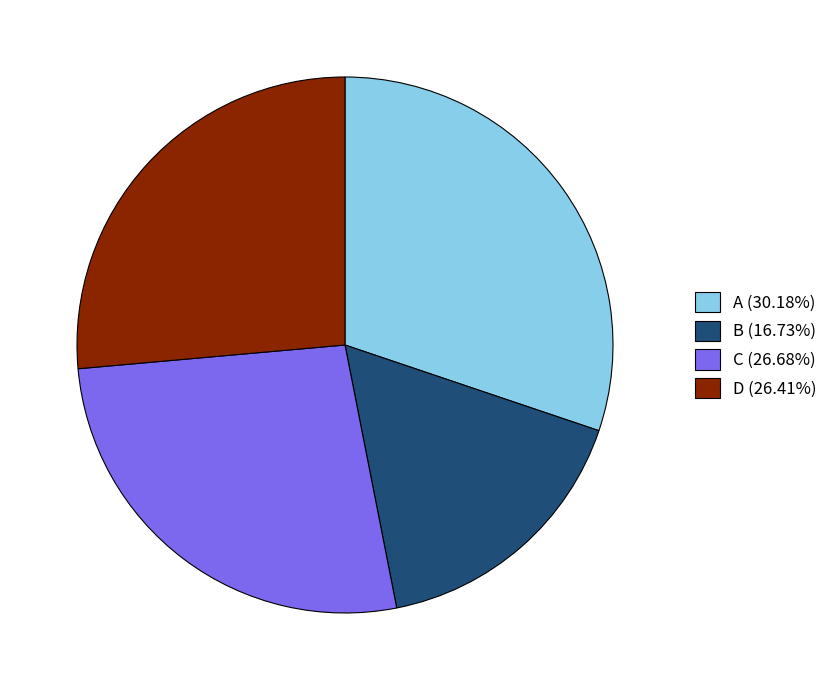

Do B (16.73%) and C (26.68%) together represent more than half of the pie?

No